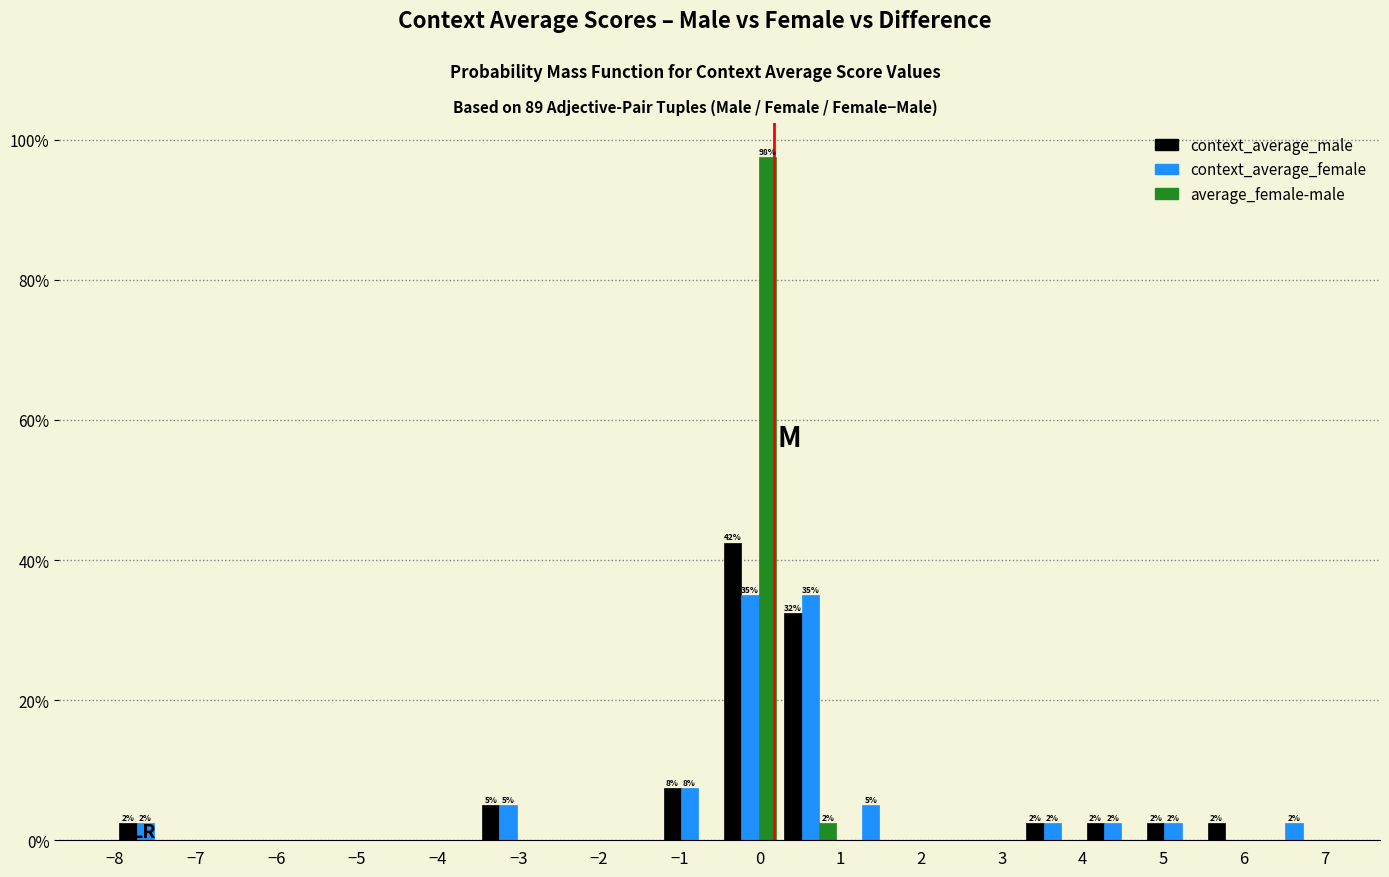

In the average_female-male series, which range on the x-axis has the tallest bar?

-0.50 to 0.25